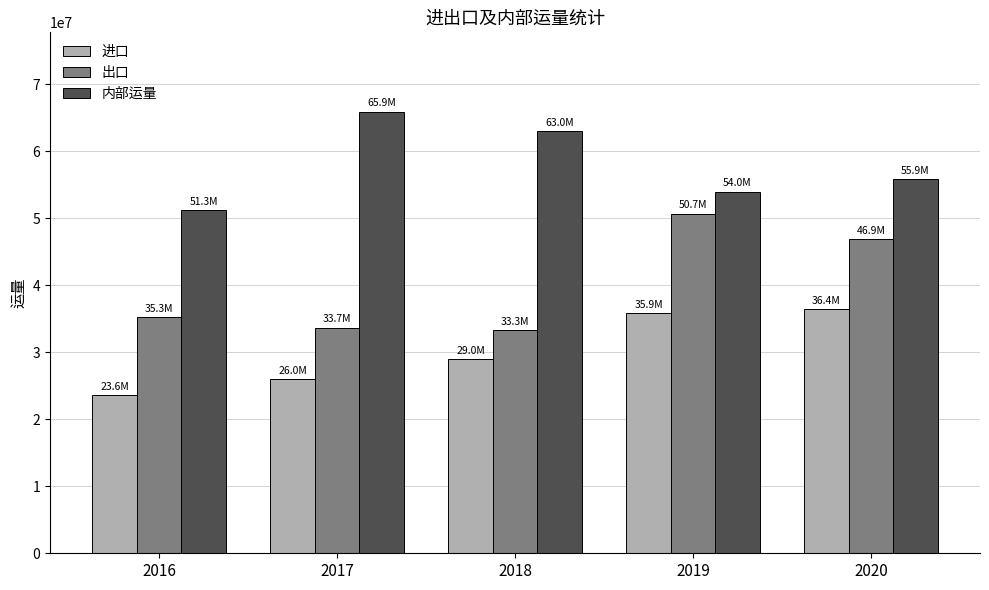

At which label does 进口 reach its minimum?

2016